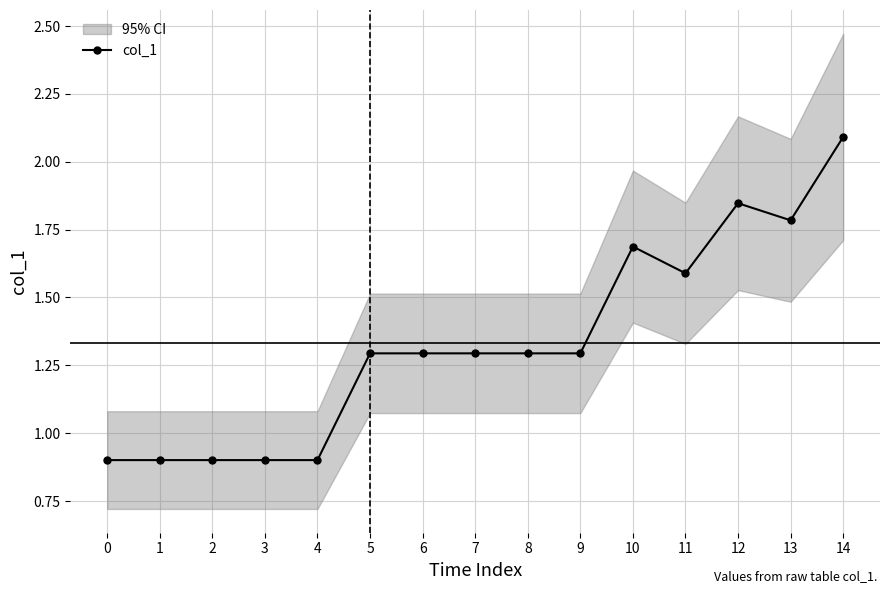

Which category has the highest value across all series?

14